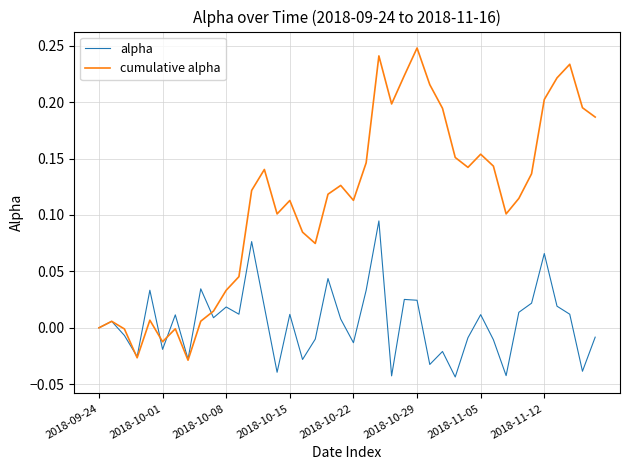

Which series has the widest spread of values?

cumulative alpha